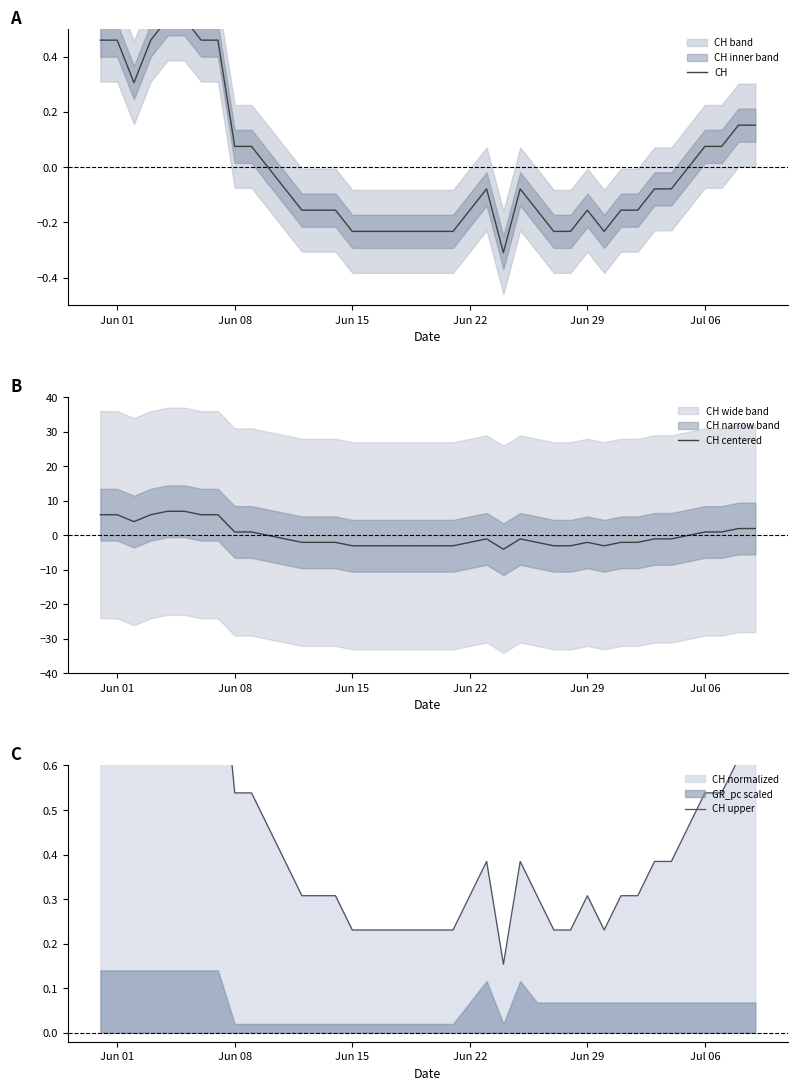

What is the maximum value for CH centered?

7.0